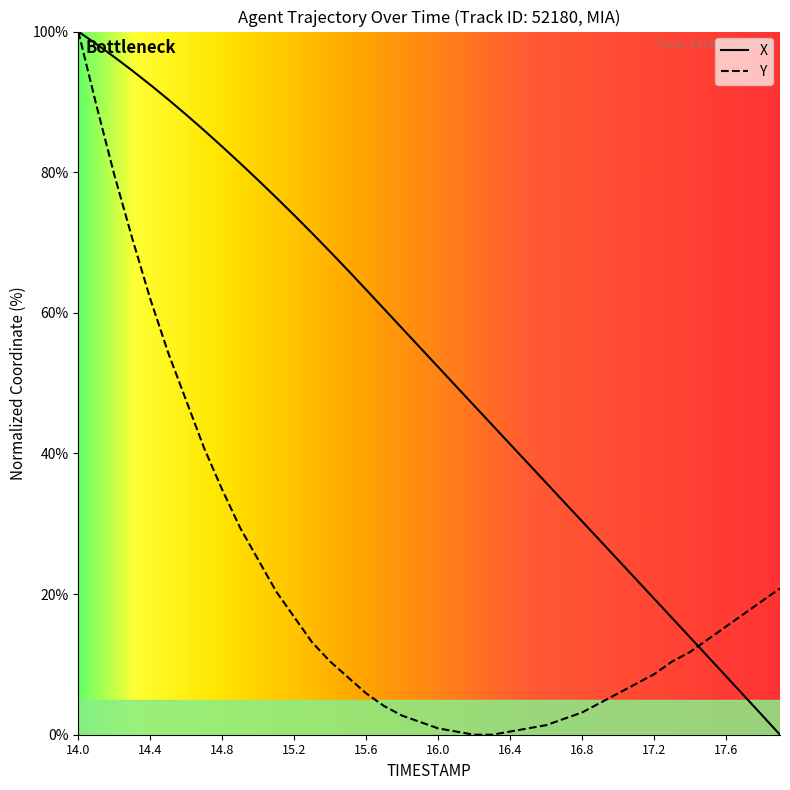

Reading right to left, what are all the values shown in this chart?

X: 0.0	2.8	5.6	8.3	11.1	13.8	16.6	19.4	22.1	24.9	27.6	30.3	33.1	35.8	38.6	41.3	44.1	46.8	49.6	52.3	55.0	57.8	60.5	63.3	66.0	68.7	71.3	73.9	76.4	78.9	81.3	83.6	85.9	88.2	90.3	92.4	94.4	96.4	98.2	100.0
Y: 20.8	19.0	17.2	15.4	13.6	11.8	10.4	8.6	7.2	5.9	4.5	3.2	2.3	1.4	0.9	0.5	0.0	0.0	0.5	0.9	1.8	2.7	4.1	5.9	8.1	10.4	13.1	16.7	20.4	24.9	29.4	34.8	40.7	47.5	54.3	62.0	70.6	79.6	89.6	100.0